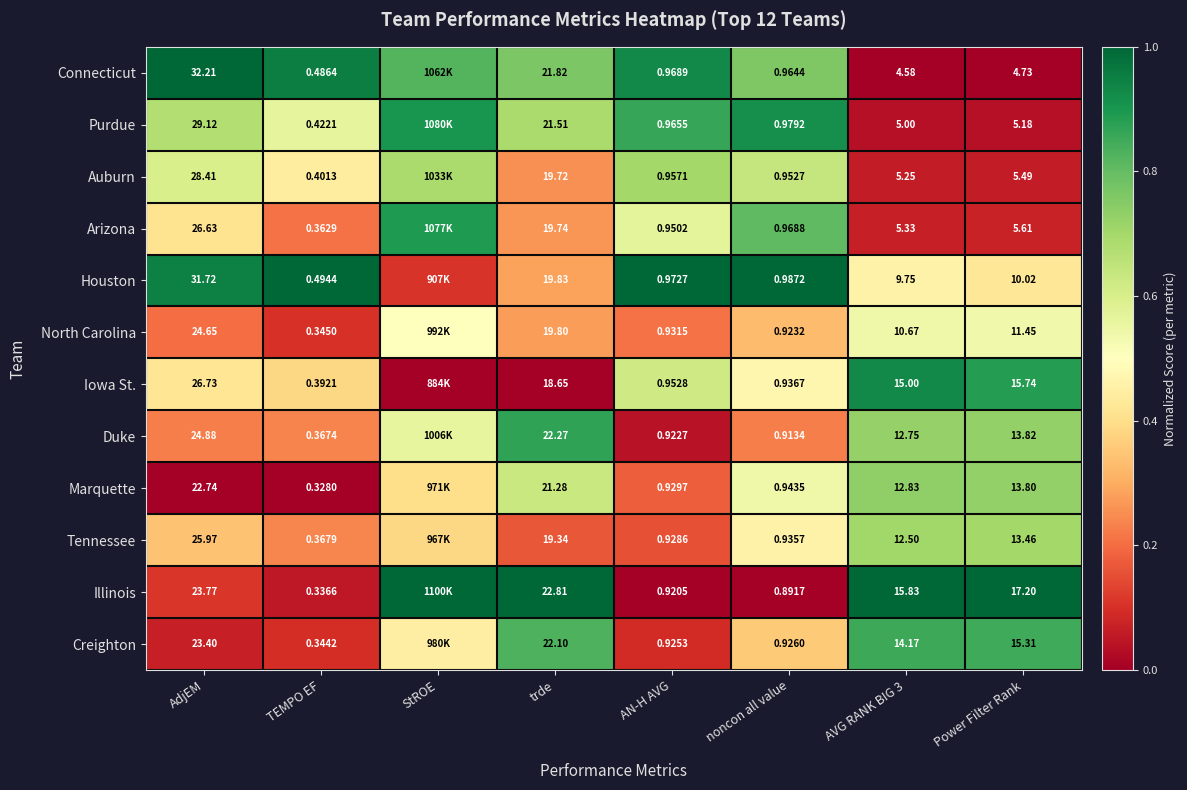

At trde, list the series in order from largest to smallest.

Illinois, Duke, Creighton, Connecticut, Purdue, Marquette, Houston, North Carolina, Arizona, Auburn, Tennessee, Iowa St.